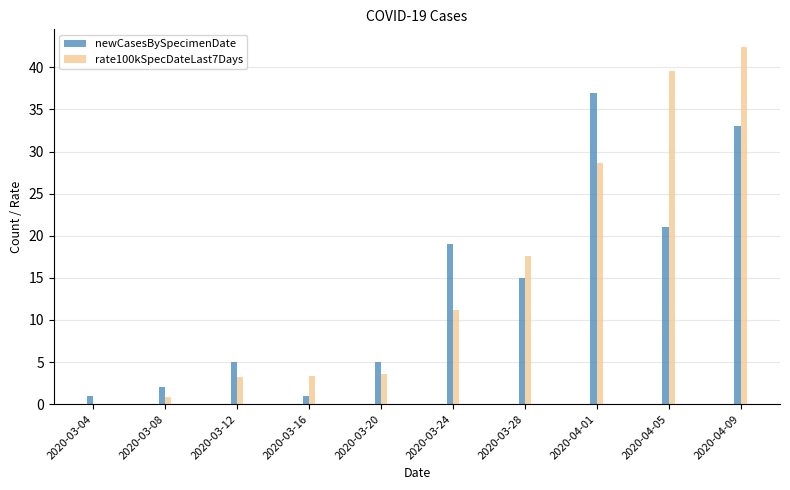

What is the sum of all newCasesBySpecimenDate values?

139.0